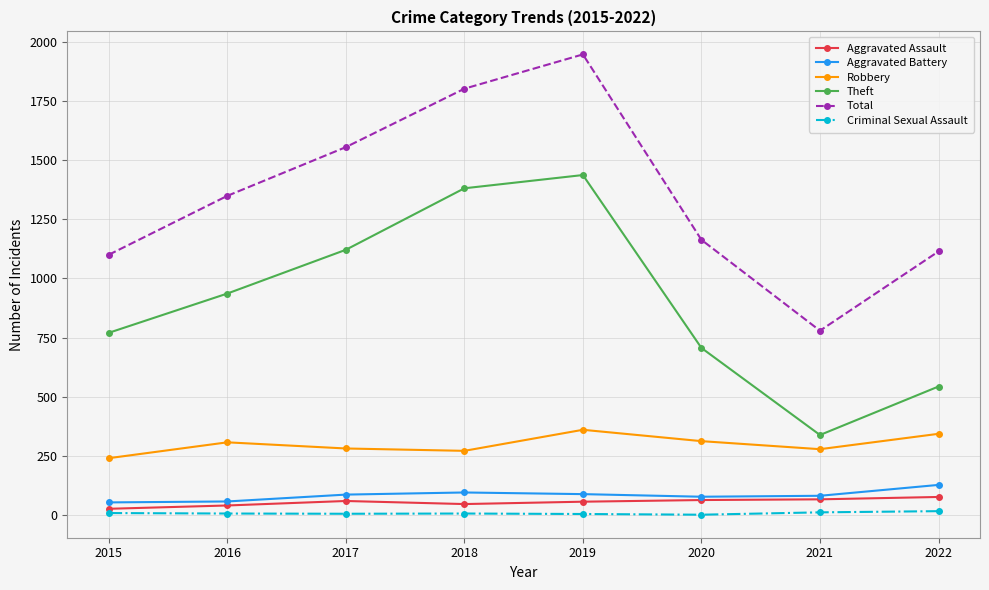

What is the spread (max minus min) of values at 2020?

1162